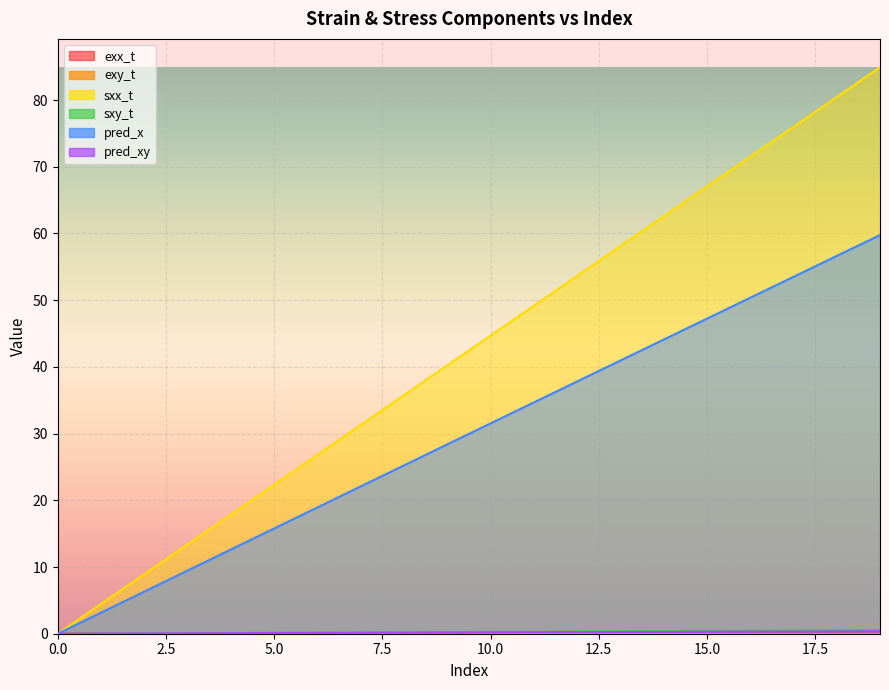

True or false: sxx_t and exx_t intersect in this chart.

False